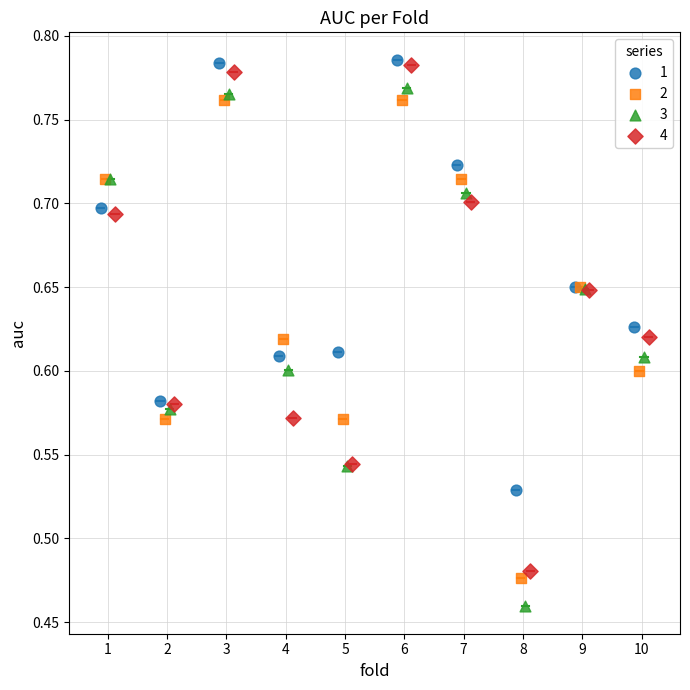

What are all the series names shown in the legend?

1, 2, 3, 4